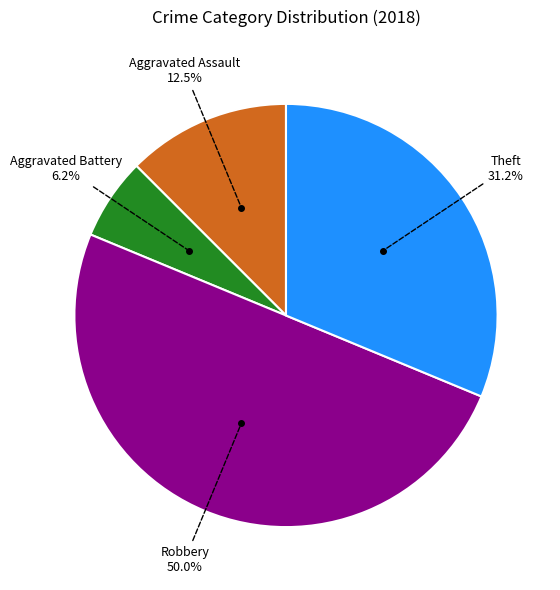

To the nearest percent, what is the average slice percentage?

25%